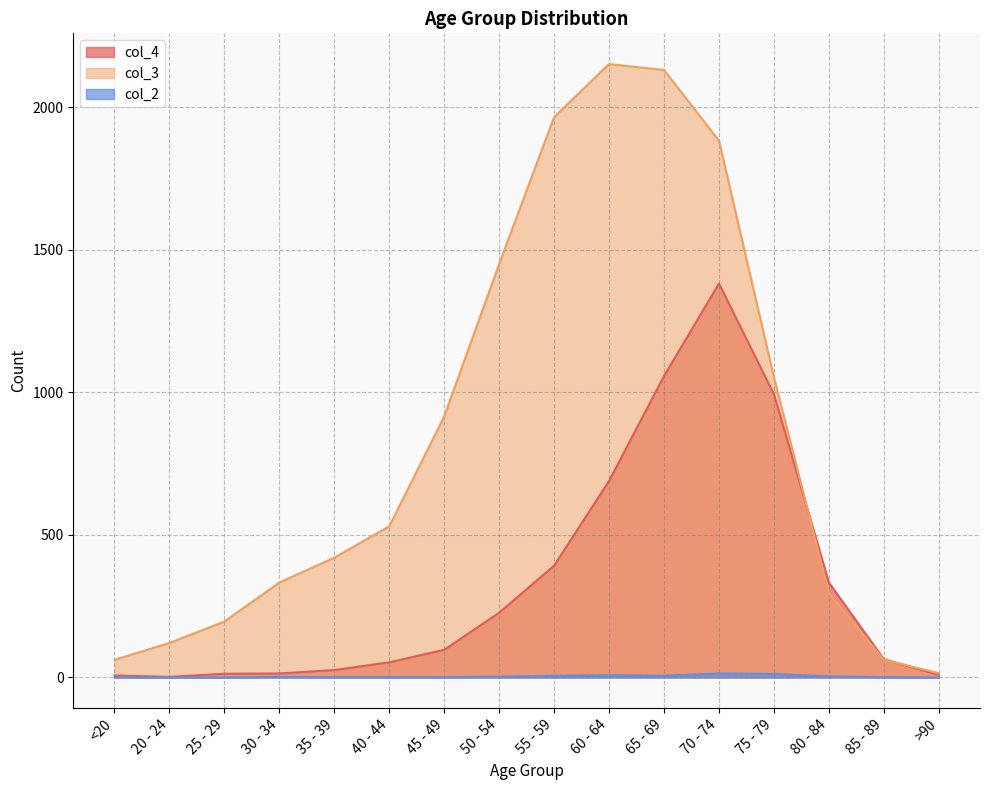

At which category is the sum across all series the highest?

70 - 74